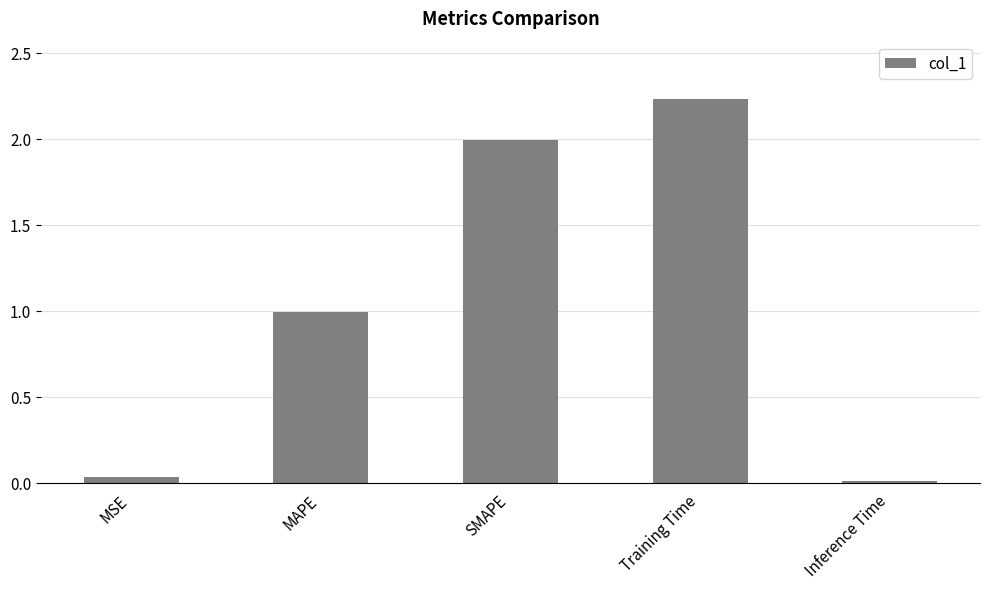

Between MSE and Training Time, which is larger?

Training Time